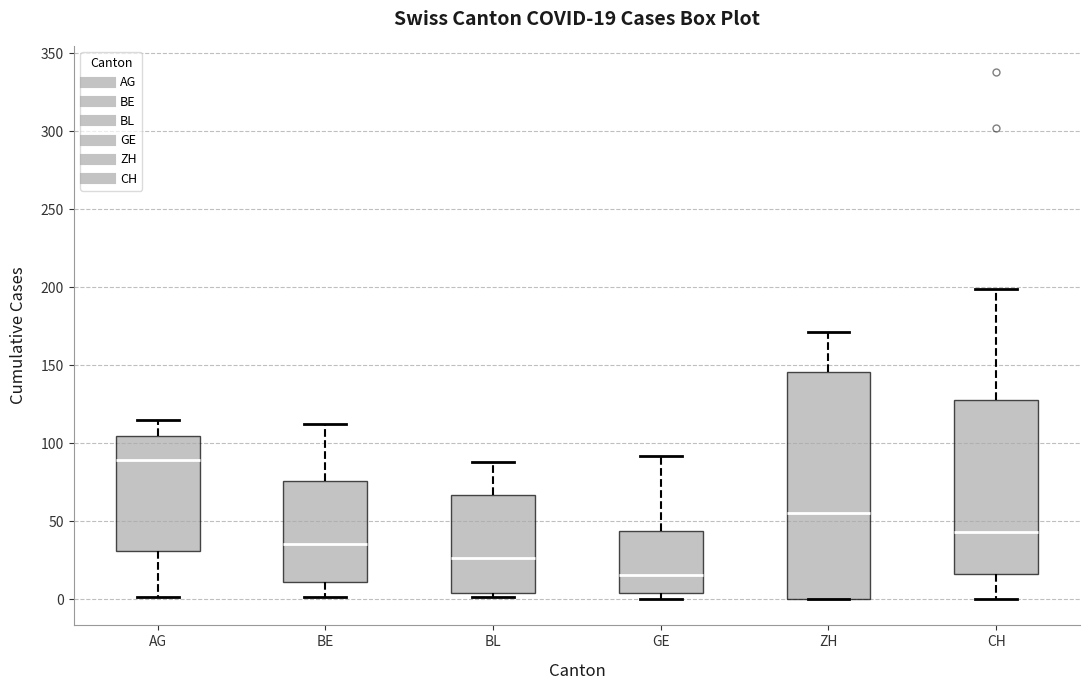

Which box is the tallest, from its lower edge to its upper edge?

ZH